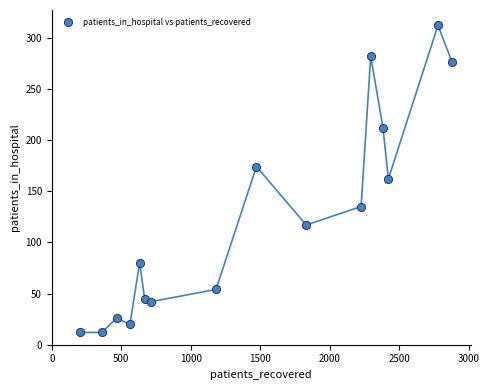

What is the range of Y values (max minus min)?

300